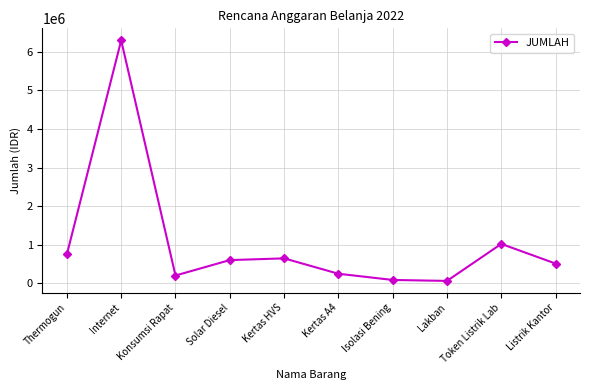

Between Token Listrik Lab and Thermogun, which is larger?

Token Listrik Lab